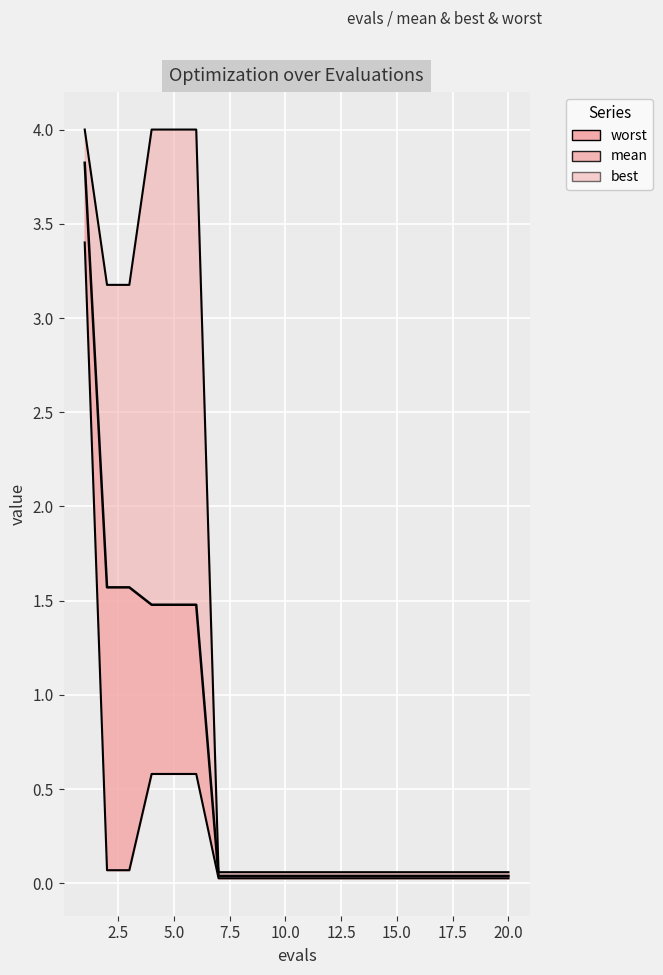

What is the total value across all series at 15.0?

0.1